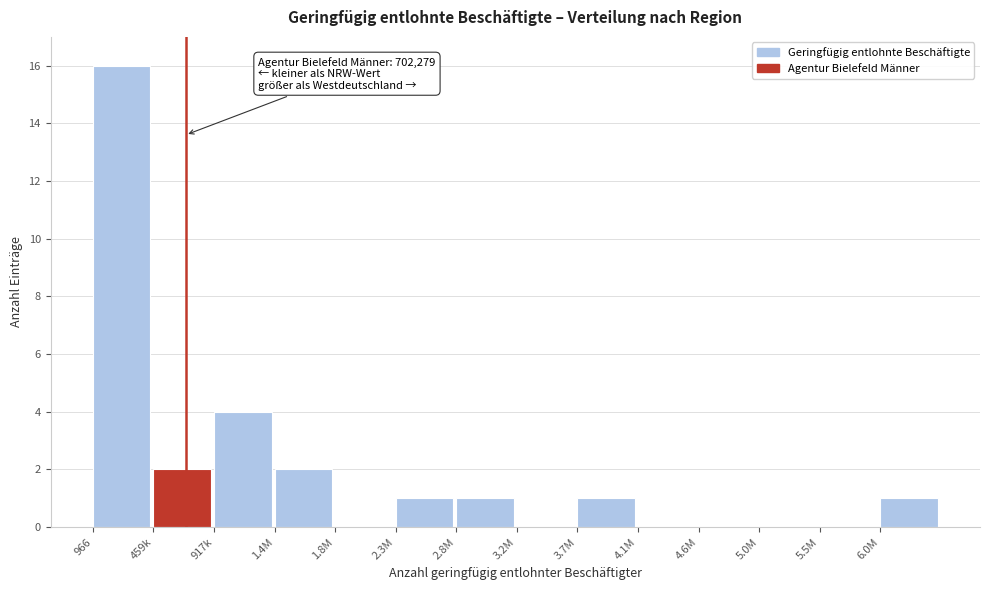

Reading left to right, list all the values displayed in this chart.

966=16	459k=2	917k=4	1.4M=2	1.8M=0	2.3M=1	2.8M=1	3.2M=0	3.7M=1	4.1M=0	4.6M=0	5.0M=0	5.5M=0	6.0M=1